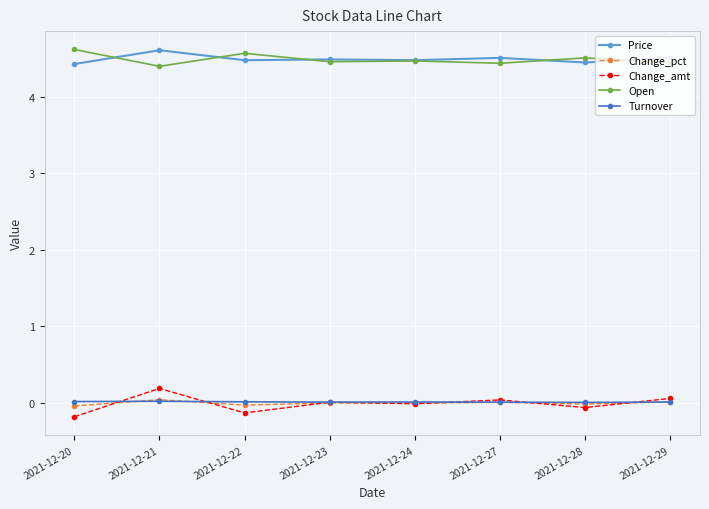

Is it true that Price equals 4.6 at 2021-12-21?

True